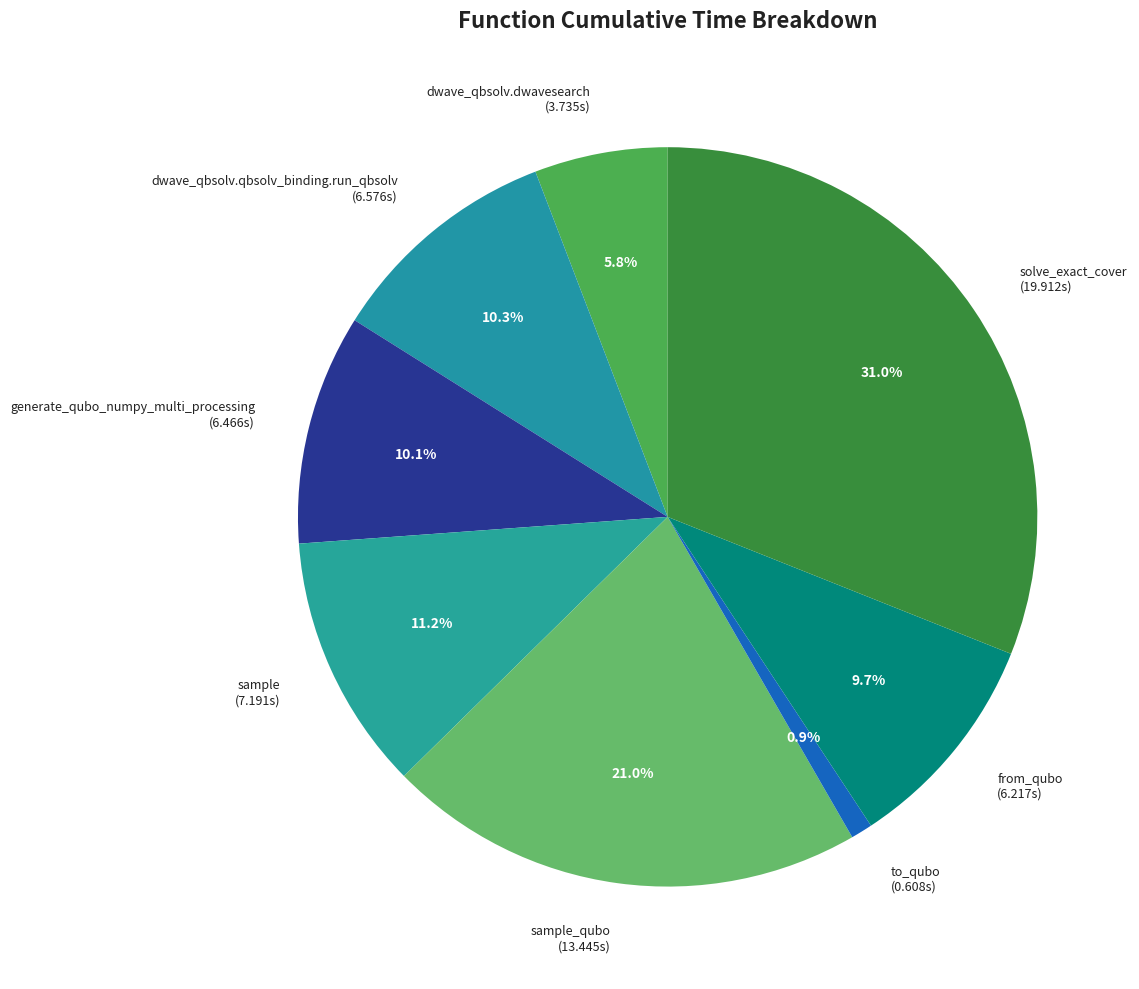

How much of the chart is everything except solve_exact_cover (19.912s)?

69.0%